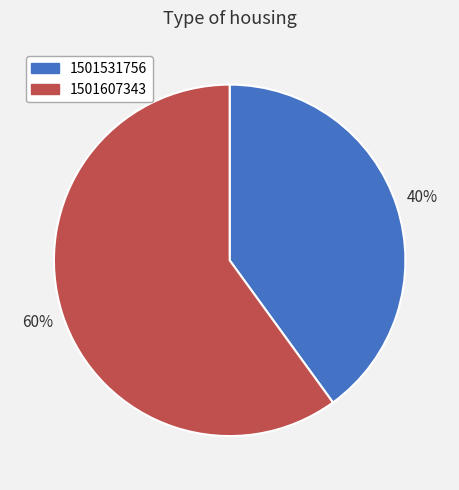

True or false: 1501531756 accounts for 40% of the total.

True